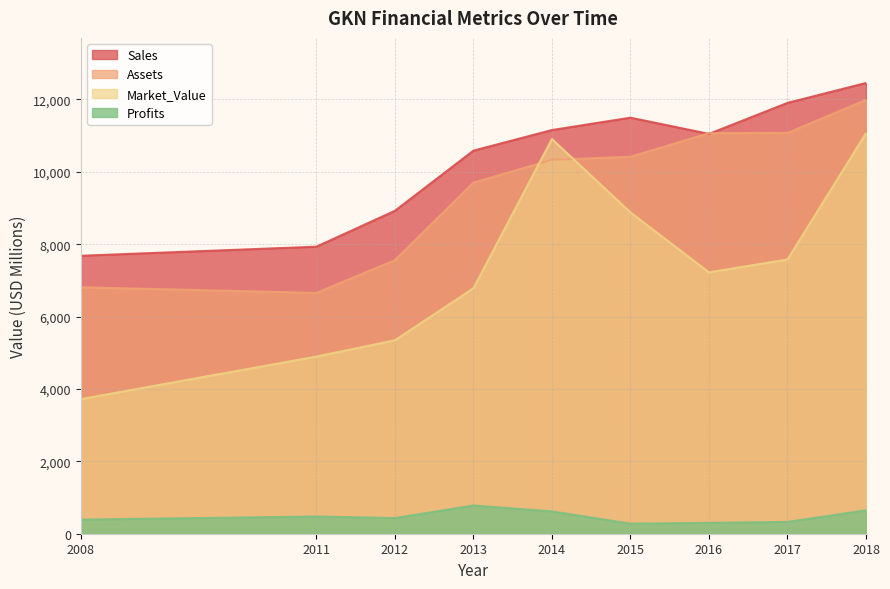

At how many categories does at least one series exceed 8126?

7